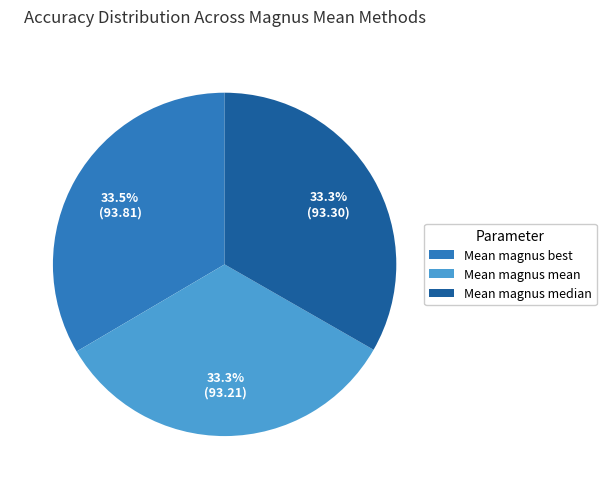

How many slices are in this pie chart?

3